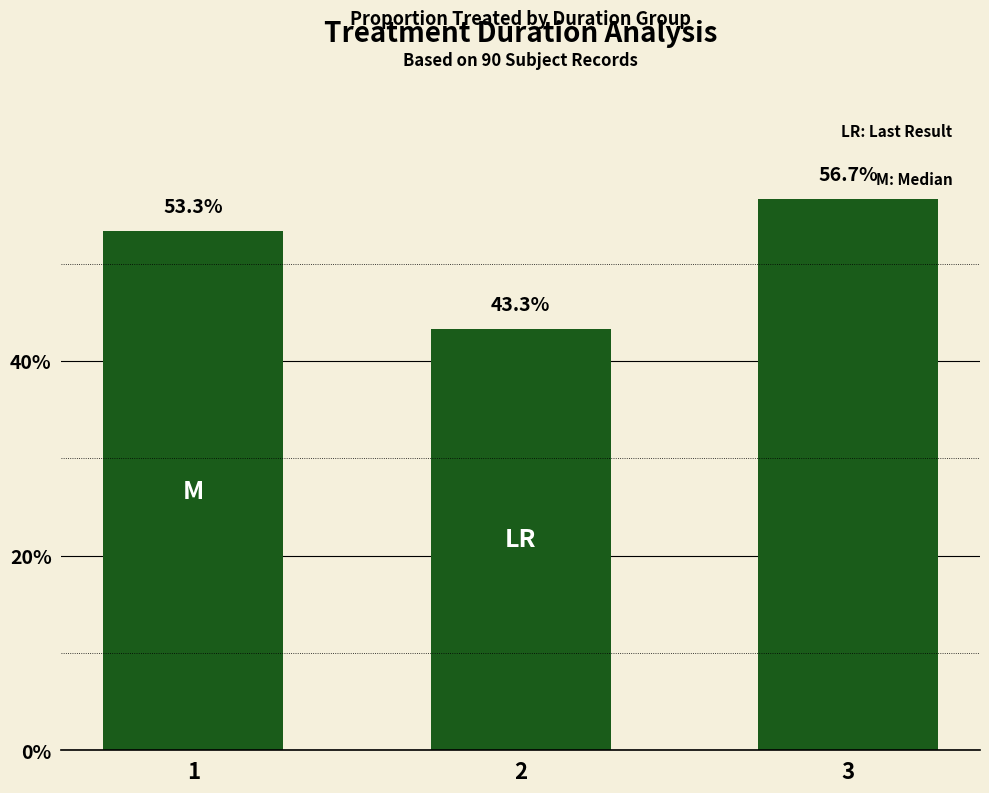

Does the chart contain any negative values?

No